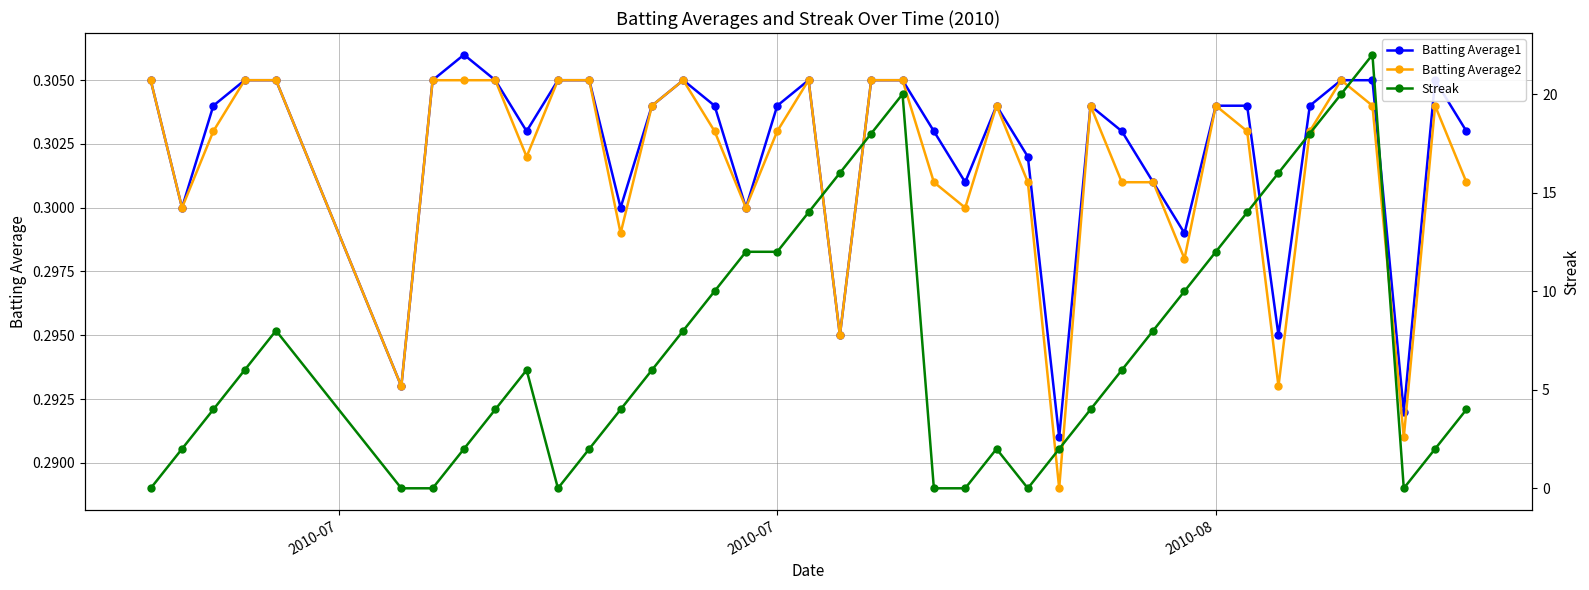

True or false: Batting Average2 has more than 0 interior local peaks.

True